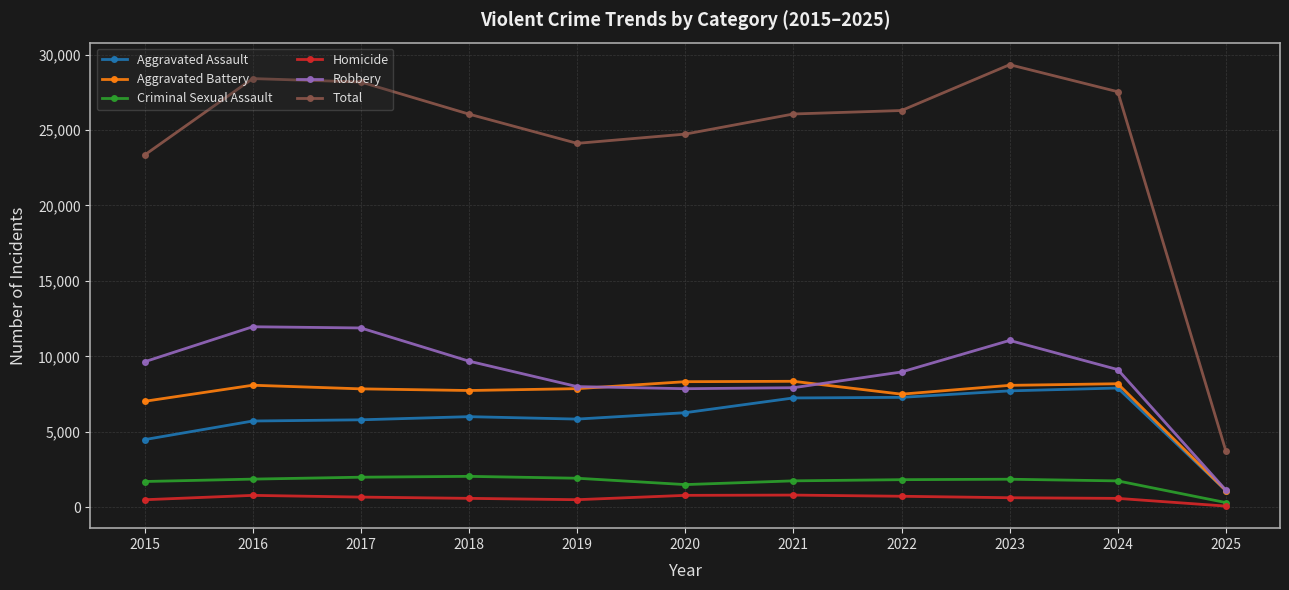

How many series are shown in this chart?

6